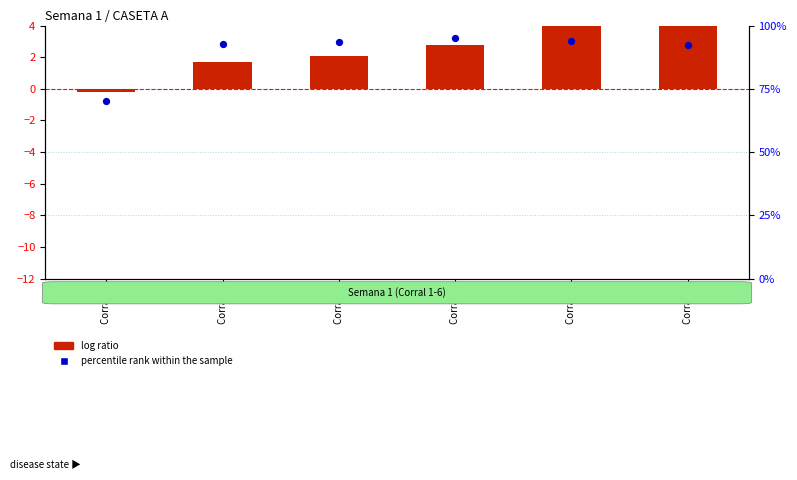

Which series reaches the minimum Y coordinate?

log ratio